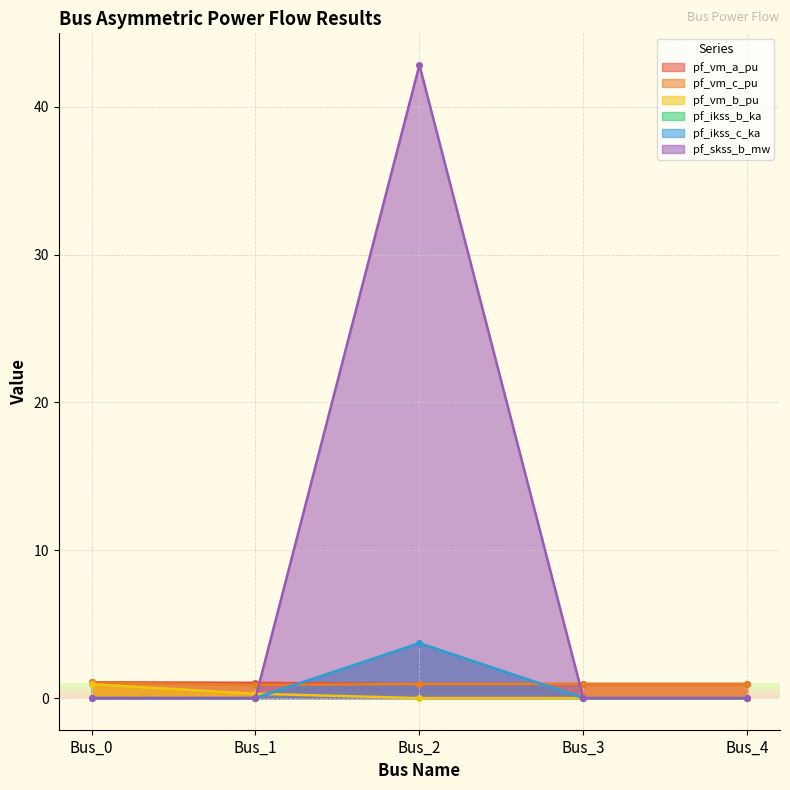

What is the difference between the second highest and second lowest values in the pf_vm_a_pu series?

0.1